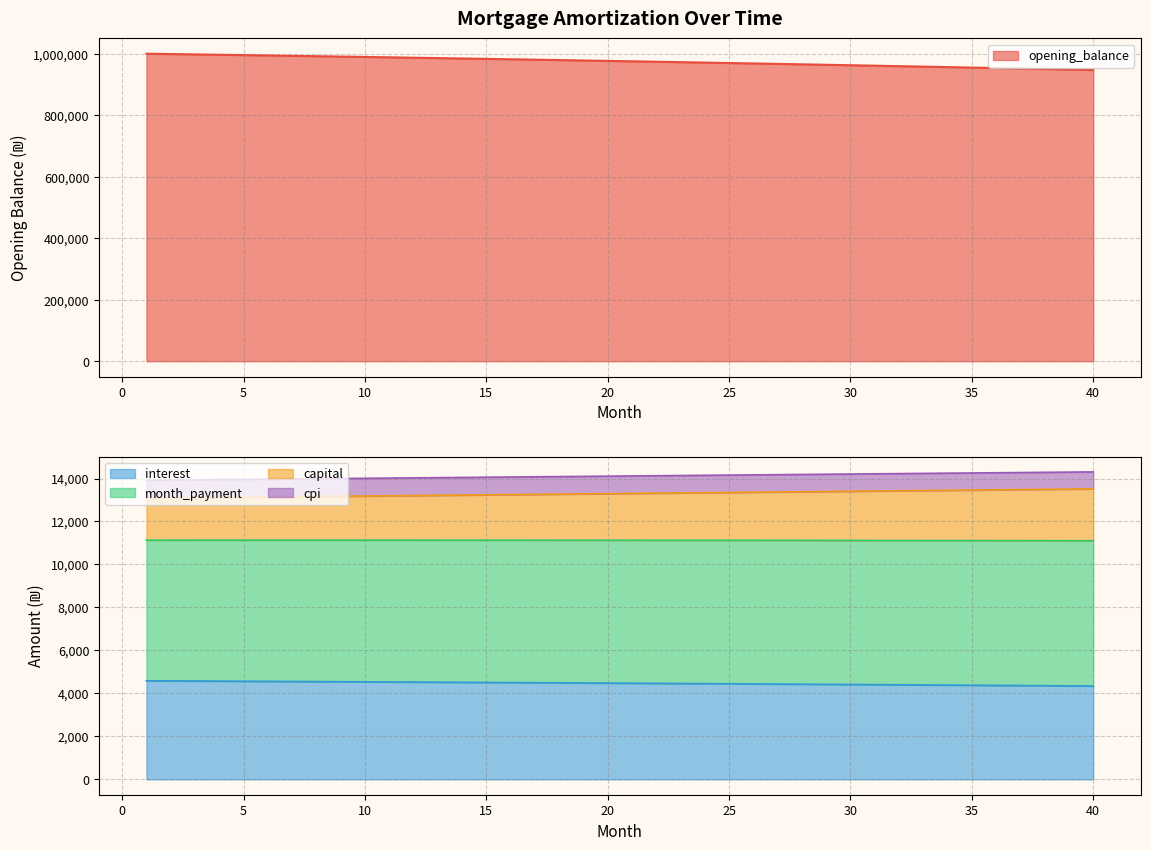

What is the lowest value of the interest series?

4344.0